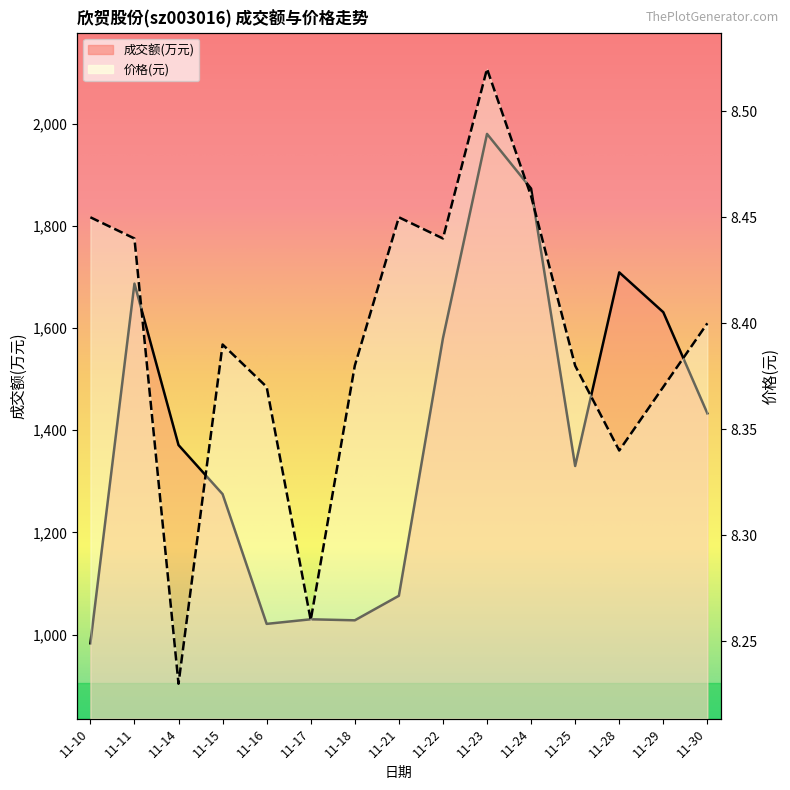

At how many categories does at least one series exceed 260?

15